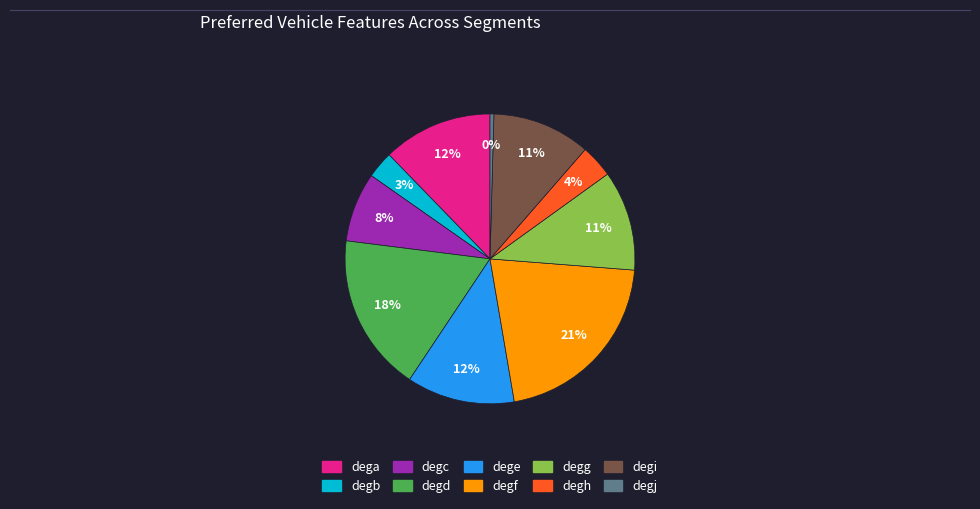

Approximately how many times larger is the value at degg compared to degc?

1.4